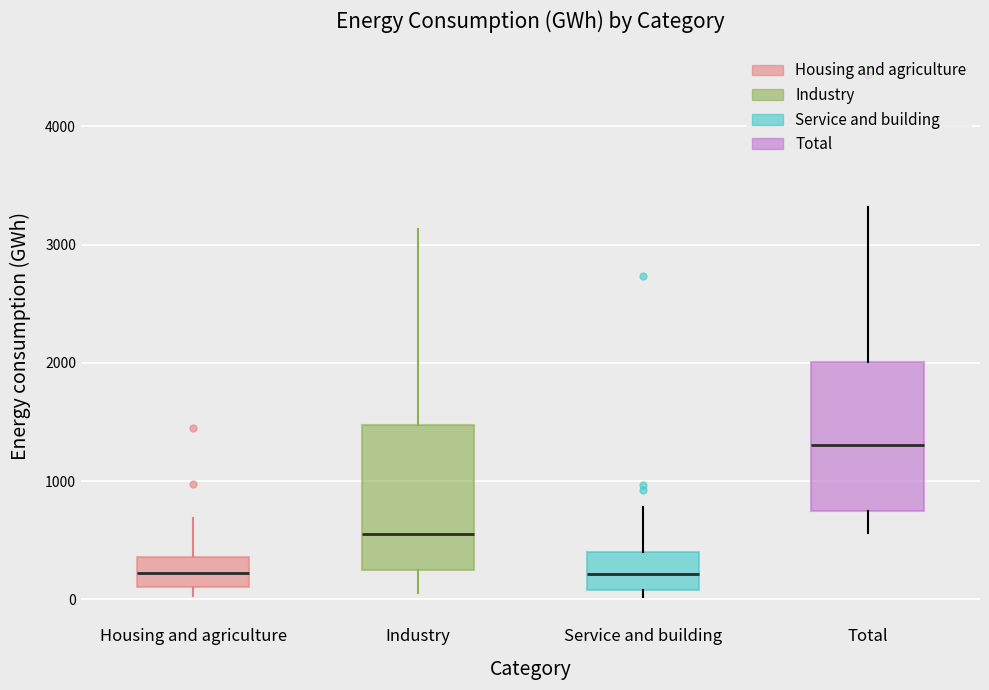

Where does the median line of the box for Service and building sit on the y-axis? The values are not printed on the chart, so give them approximately, as read against the axis.

200